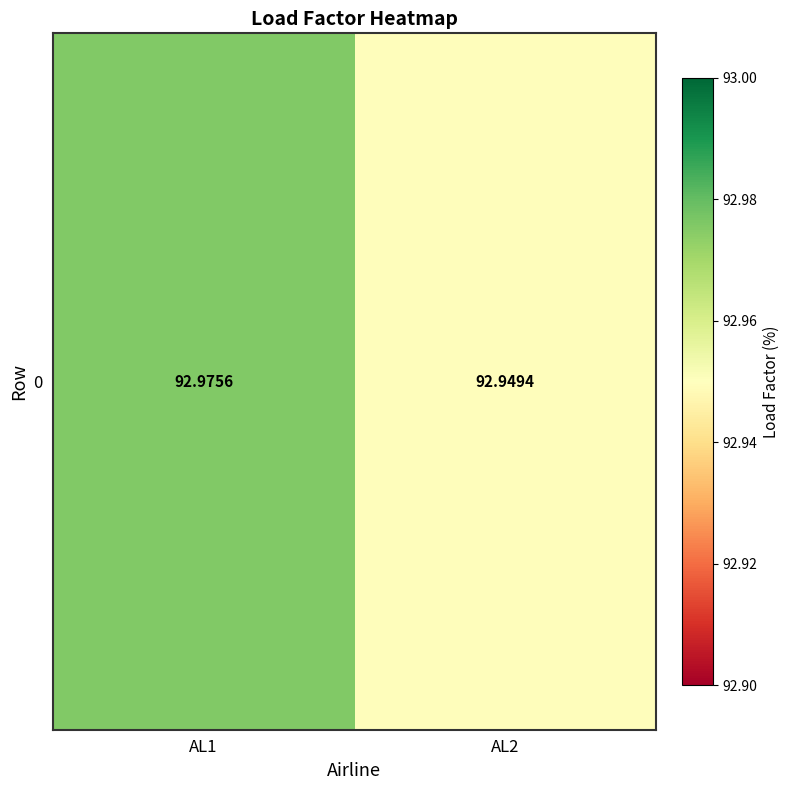

Is it true that the value at AL2 is 92.9?

True